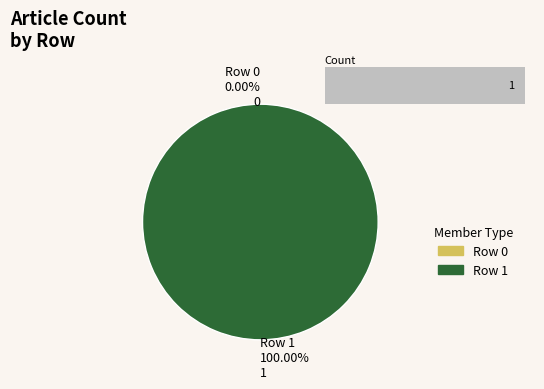

To the nearest percent, what is the combined percentage of Row 1 and Row 0?

100%